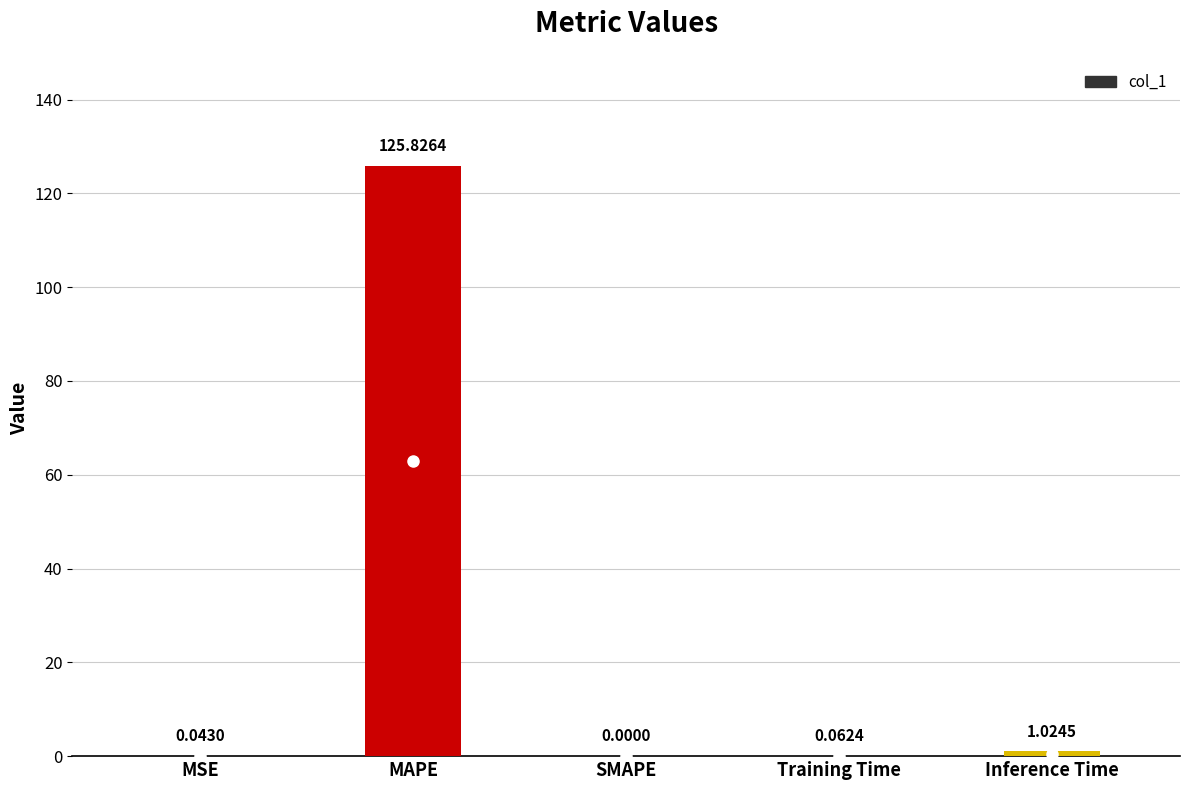

How many positive values are there?

4